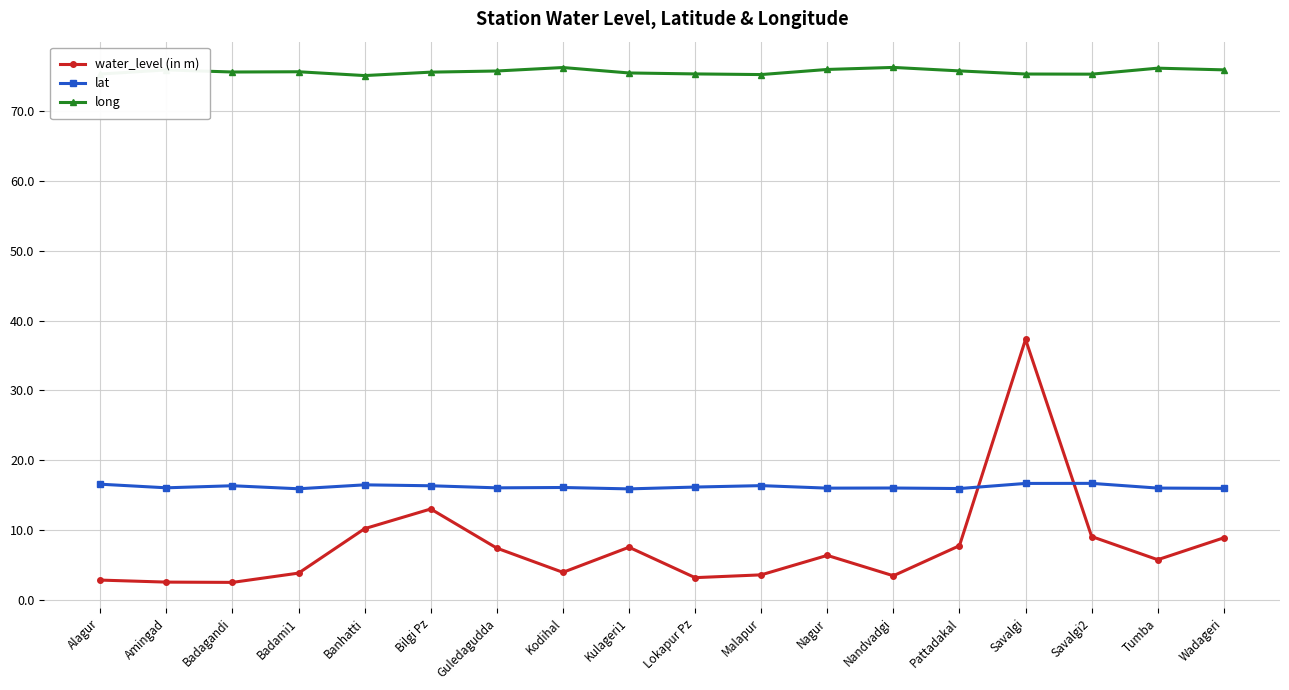

What is the sum of all water_level (in m) values?

139.2